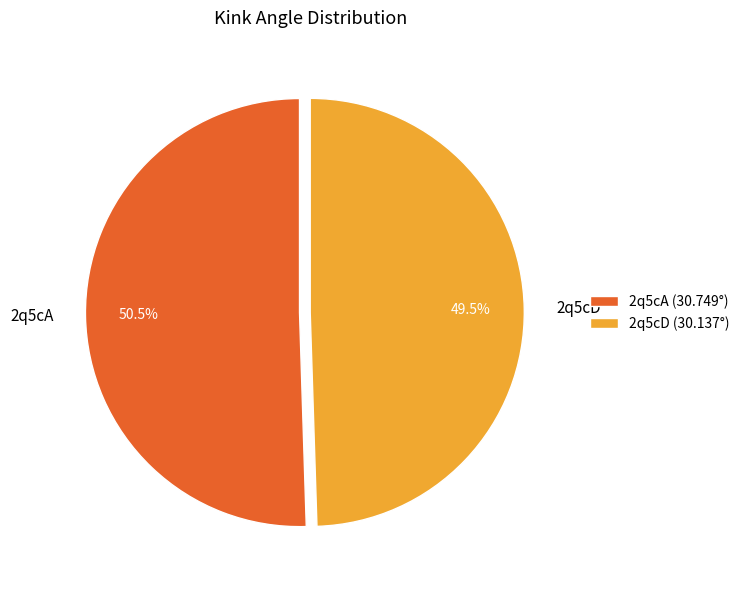

The 2q5cD slice represents 64% of the pie. True or false?

False